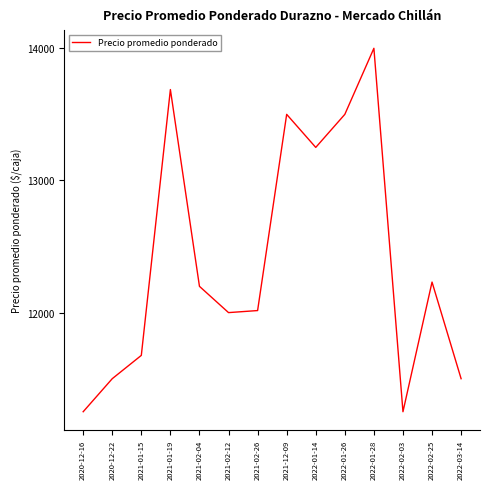

Approximately how many times larger is the value at 2021-02-12 compared to 2022-02-25?

1.0